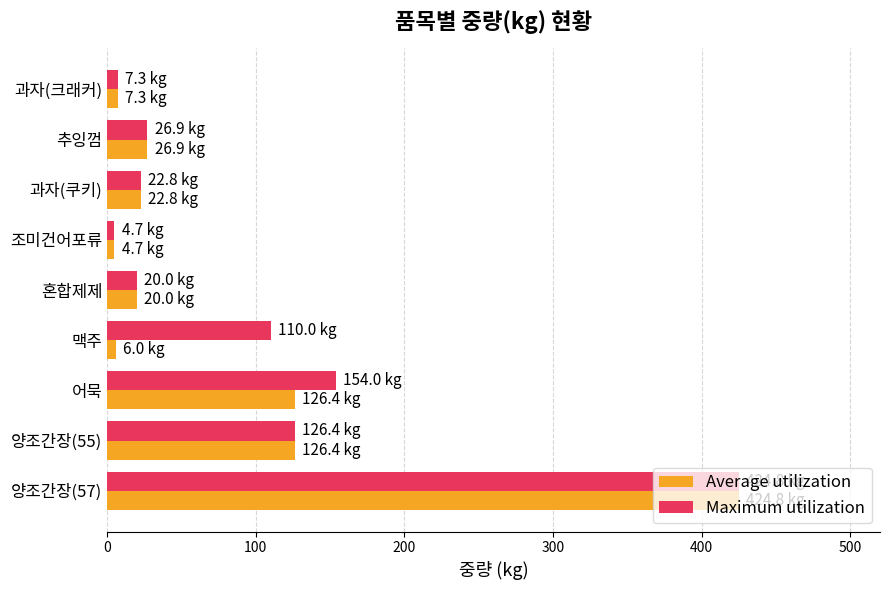

What are all the series names shown in the legend?

Average utilization, Maximum utilization